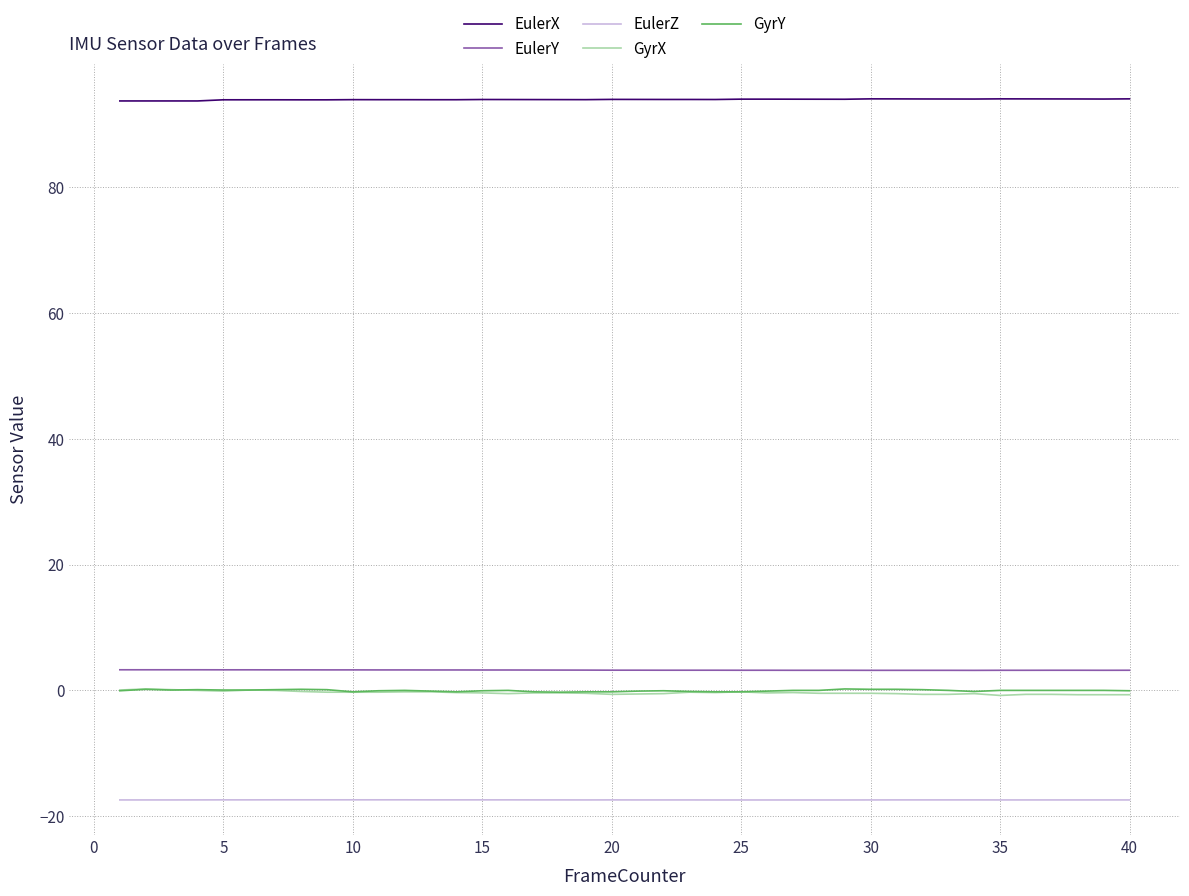

What is the minimum value shown in the chart?

-17.4